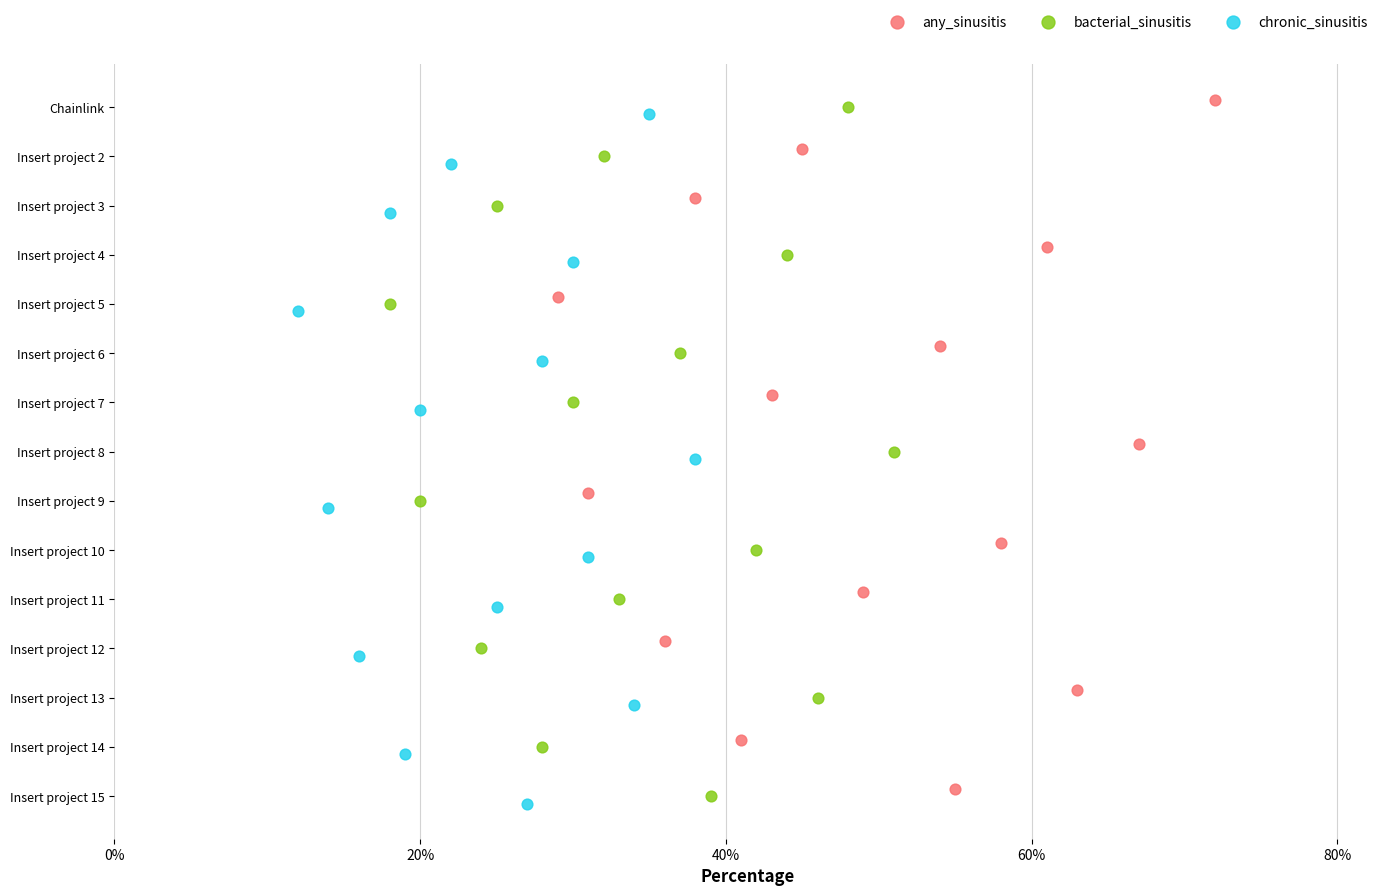

Which series has the largest Y range (max minus min)?

any_sinusitis